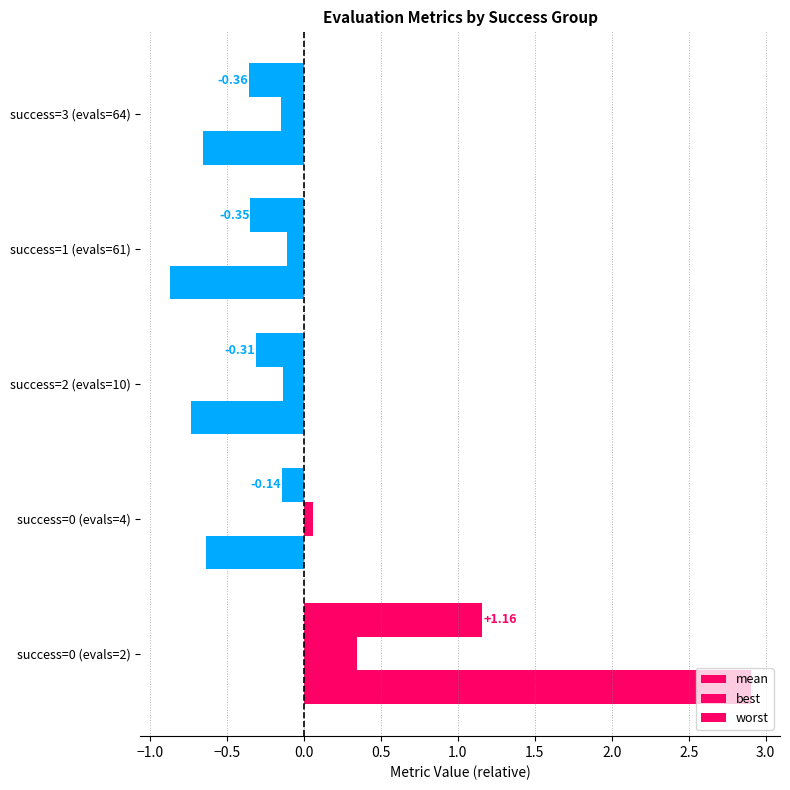

How many data points in mean are less than 0?

4